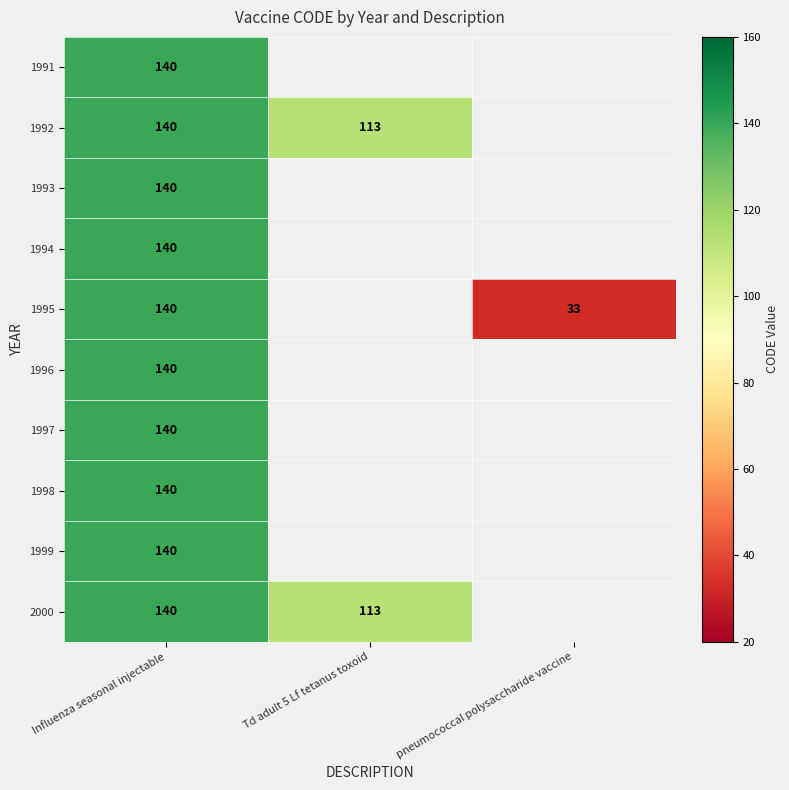

The 1995 series shows 55 at pneumococcal polysaccharide vaccine. True or false?

False